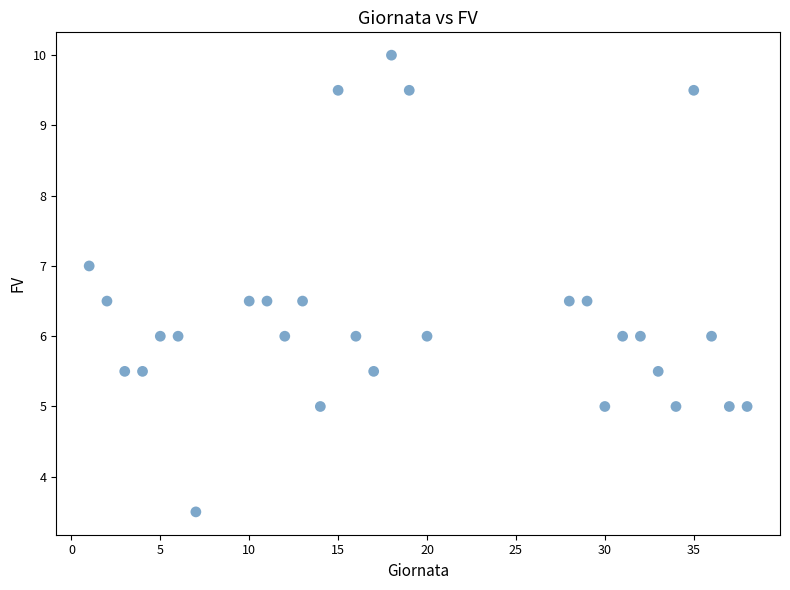

What is the range of X values (max minus min)?

37.0